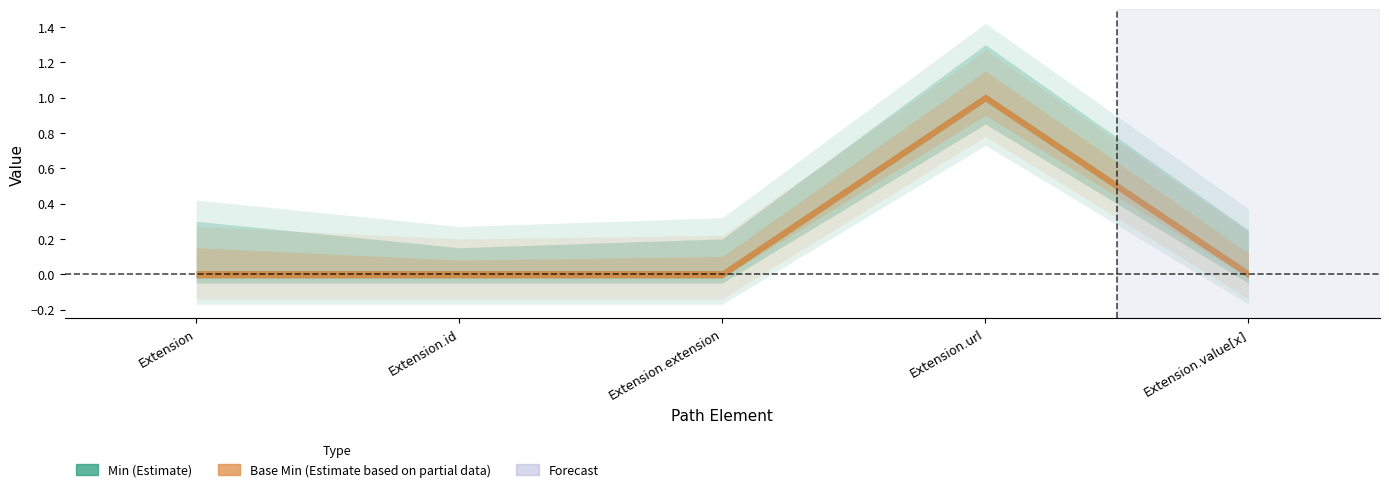

How many values in the Base Min series exceed 0?

1